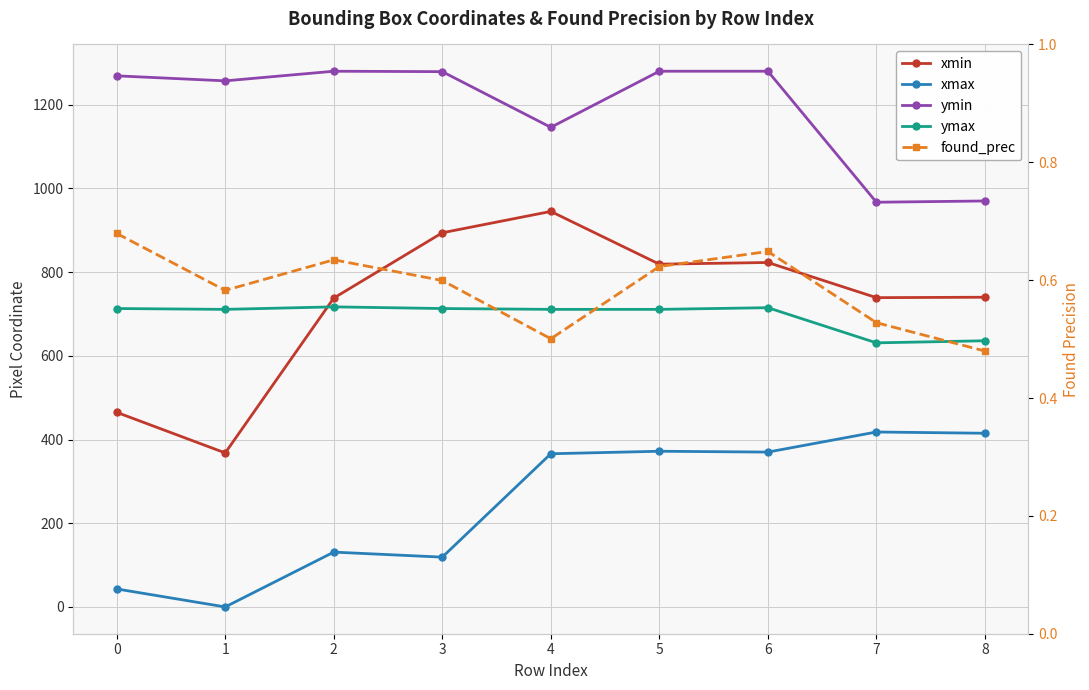

Where is found_prec nearest to the value 0?

8